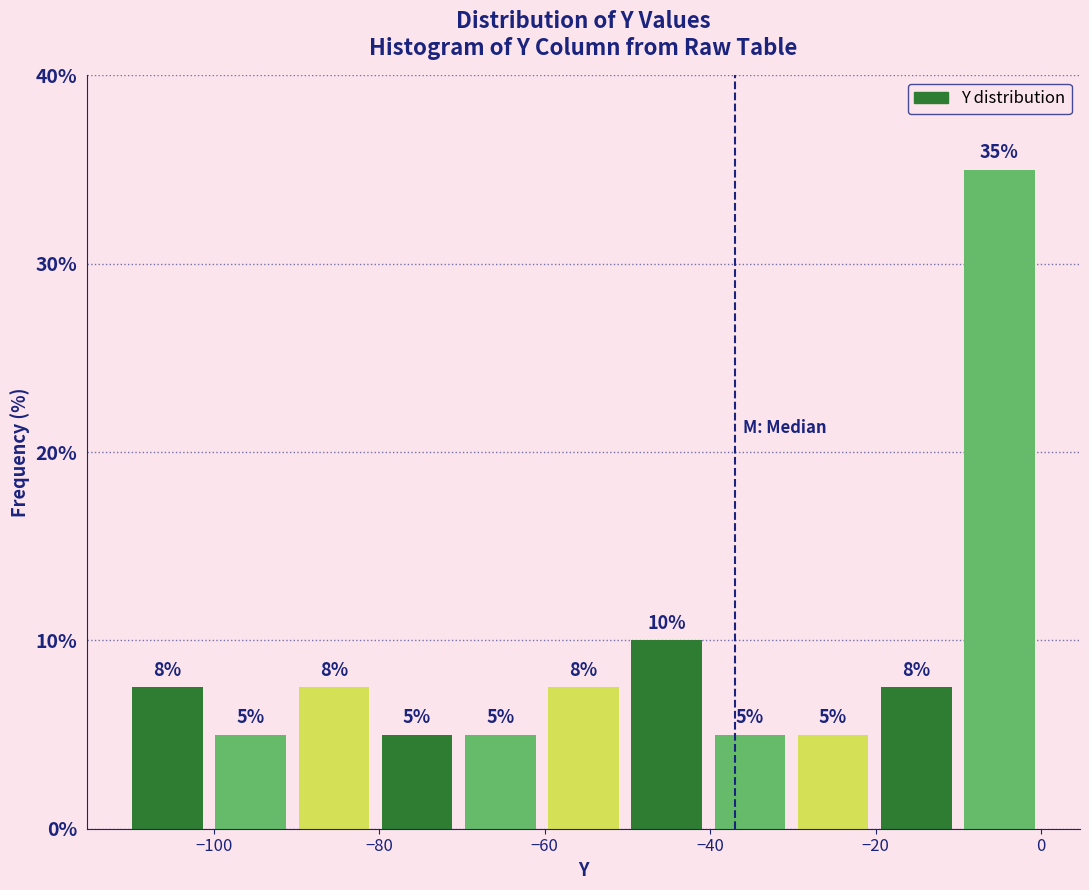

Which range on the x-axis has the tallest bar?

-10 to 0